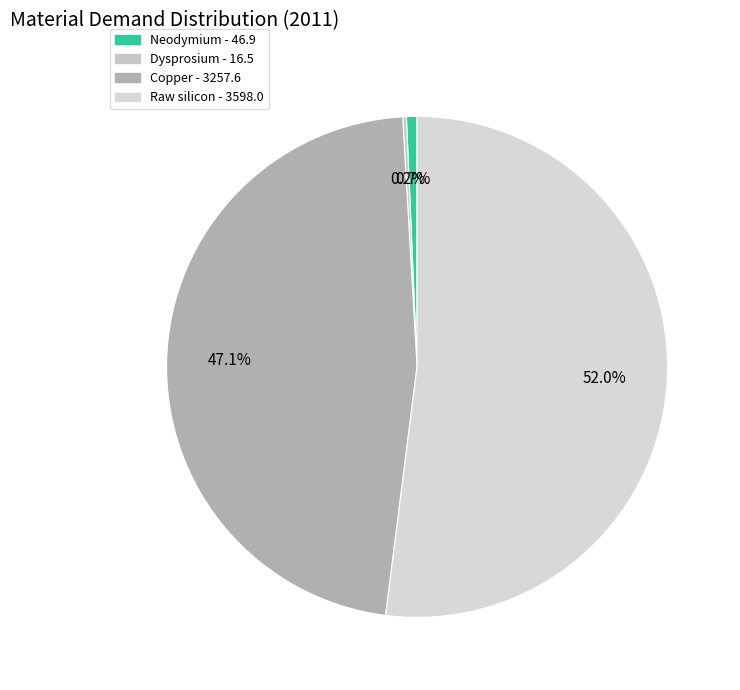

Does Dysprosium account for over 50% of the chart?

No